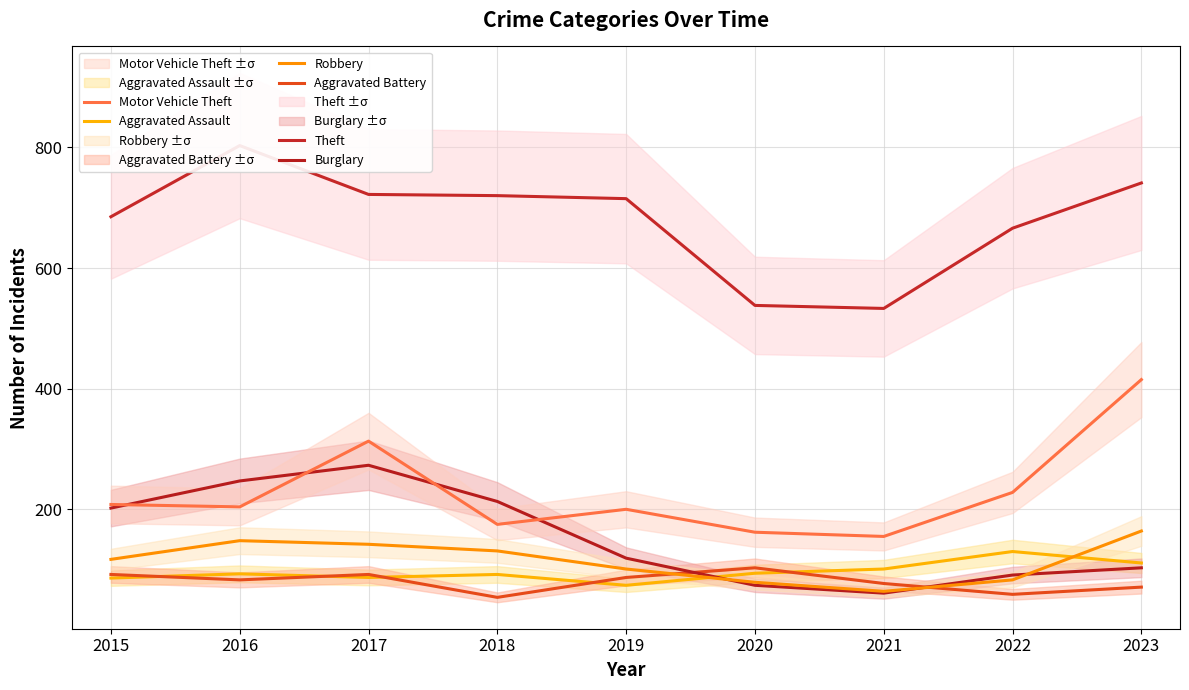

In Theft, how many points are lower than both neighbors (excluding endpoints)?

1